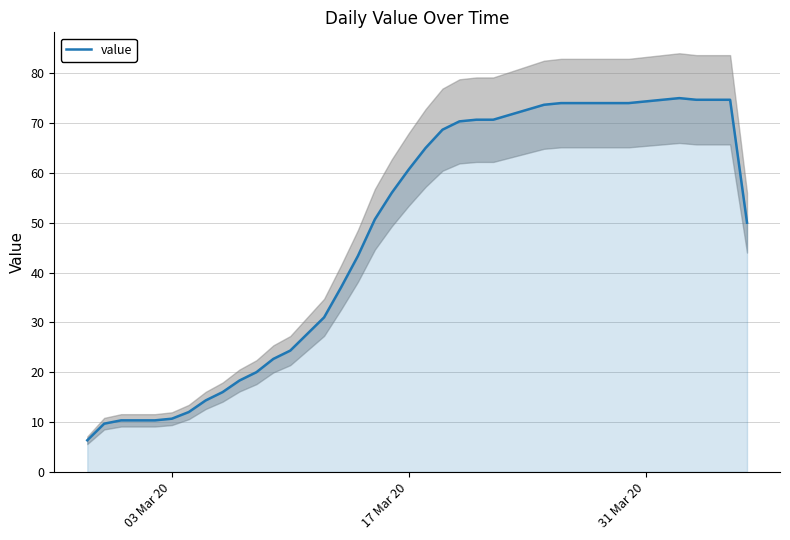

What is the sum of all values?

1923.0